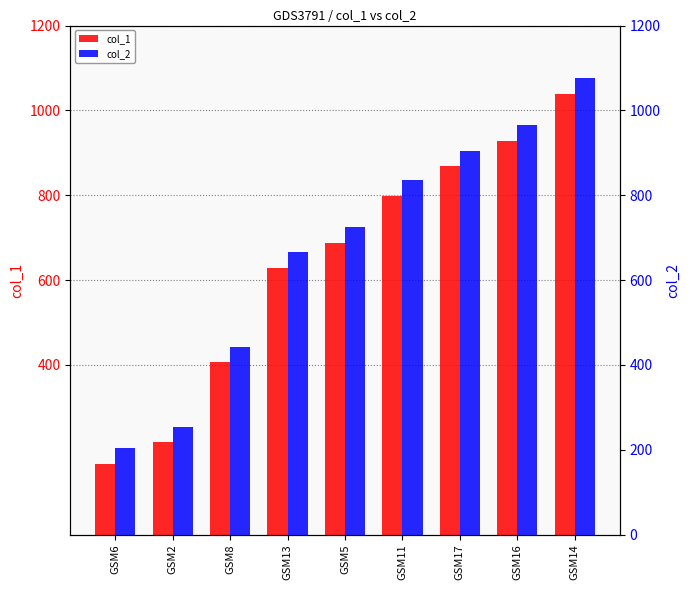

At how many categories does at least one series exceed 919?

2